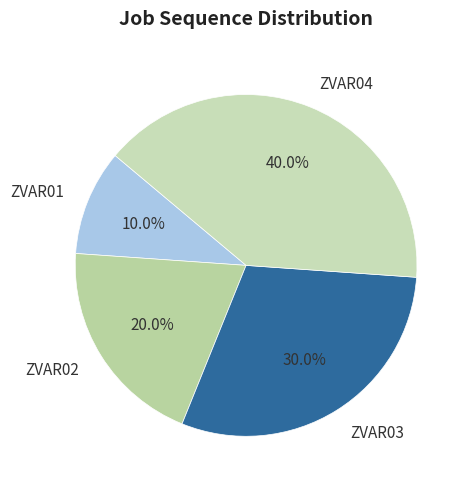

Does any single category account for the majority?

No